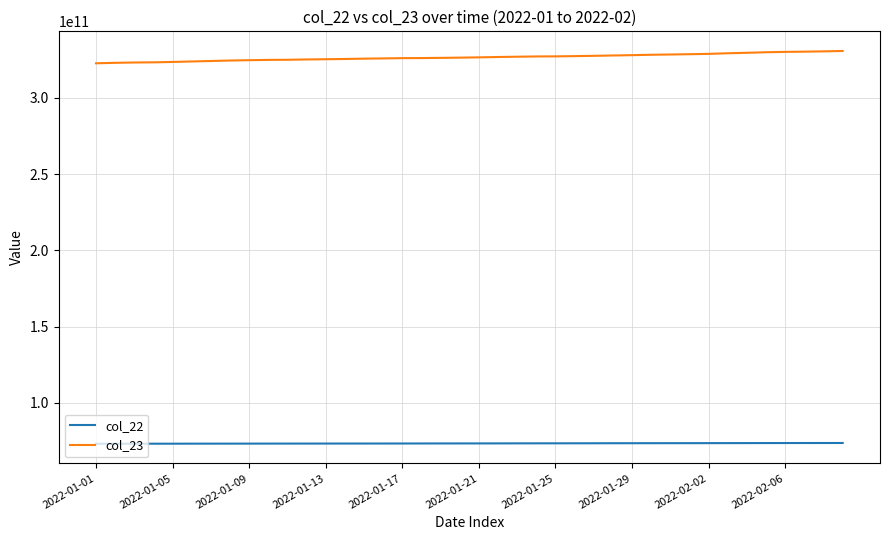

What are all the series names shown in the legend?

col_22, col_23